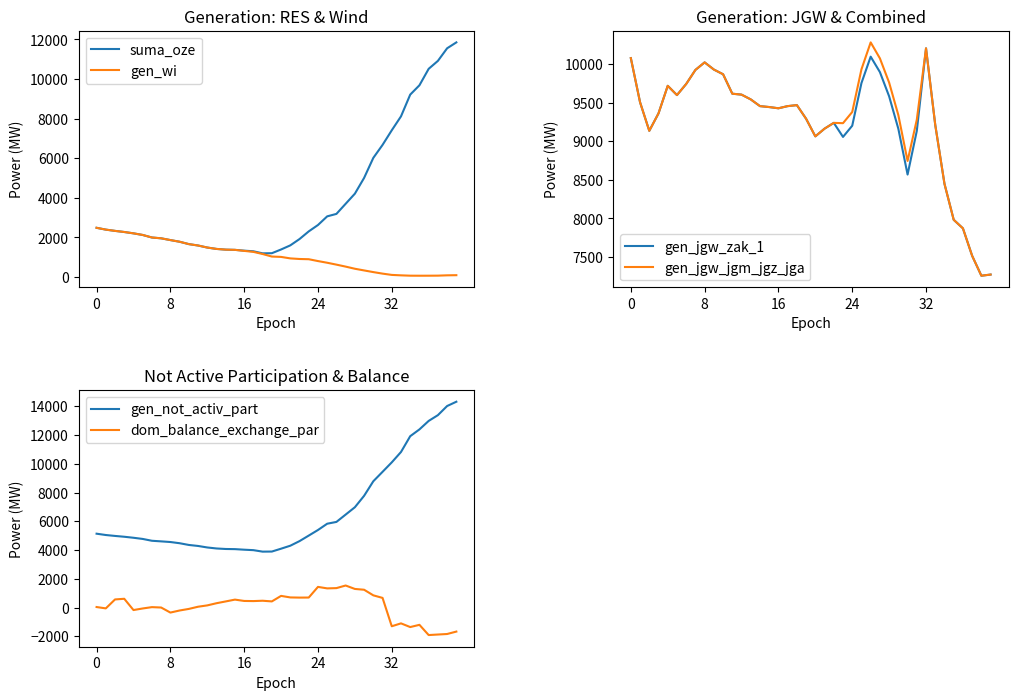

Which series changed the most between 21 and 35?

gen_not_activ_part